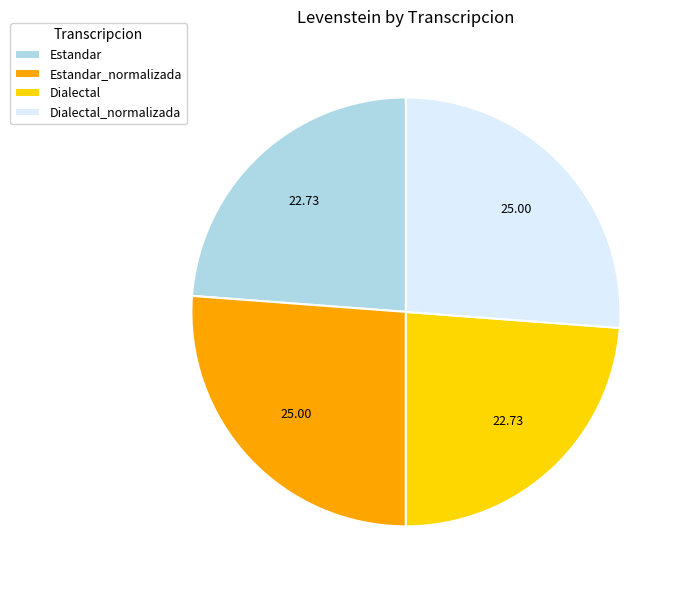

Do Dialectal_normalizada and Estandar_normalizada together represent more than half of the pie?

Yes